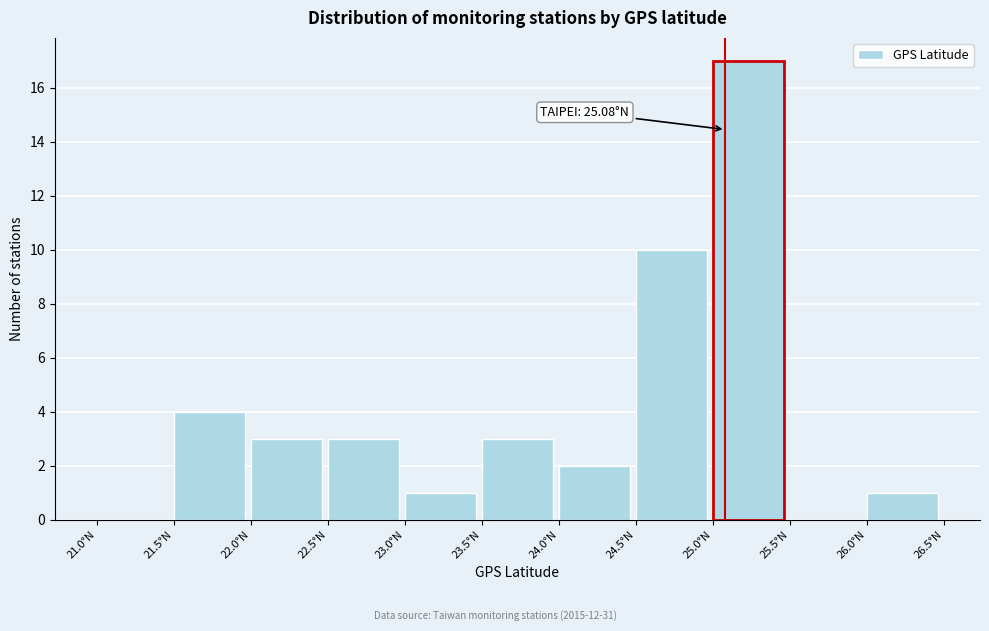

Which range on the x-axis has the tallest bar?

25.0 to 25.5